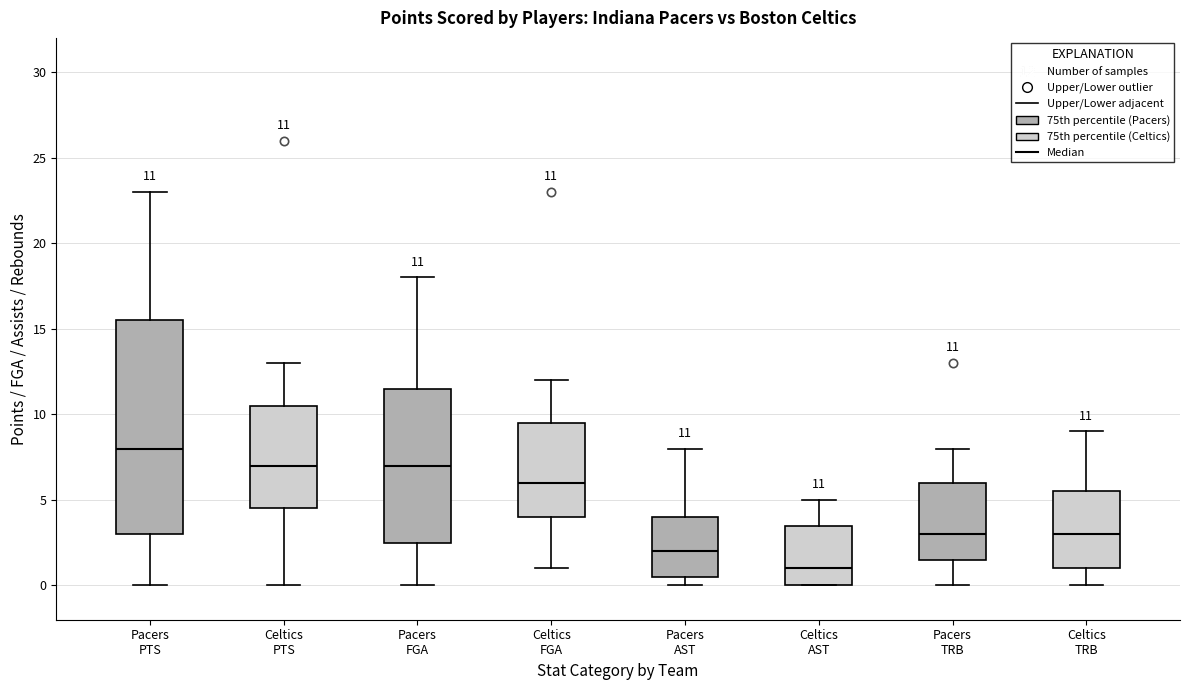

Which box's median line is the lowest?

Celtics AST